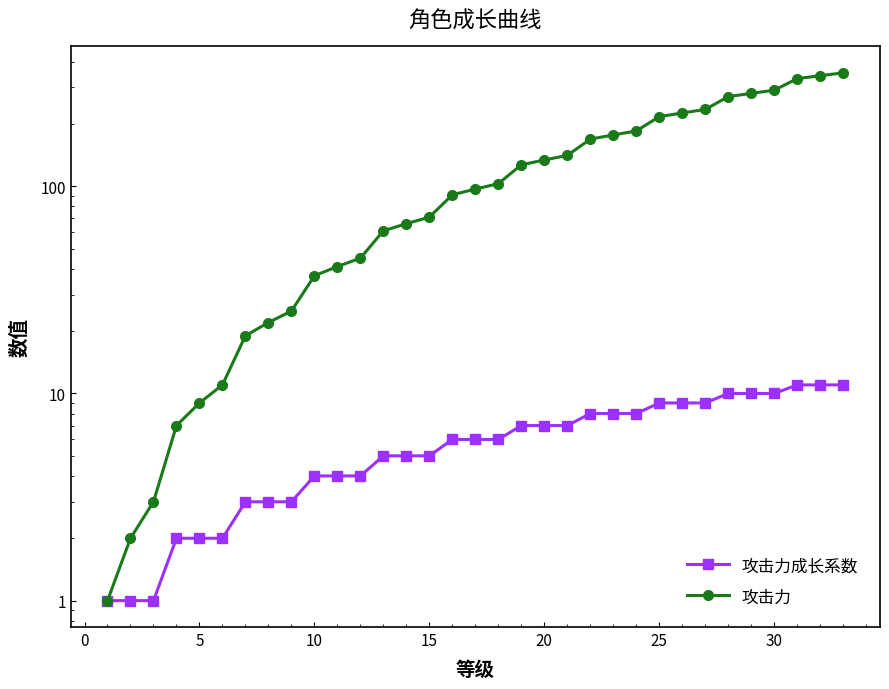

How many 攻击力成长系数 values are between 3 and 9?

21